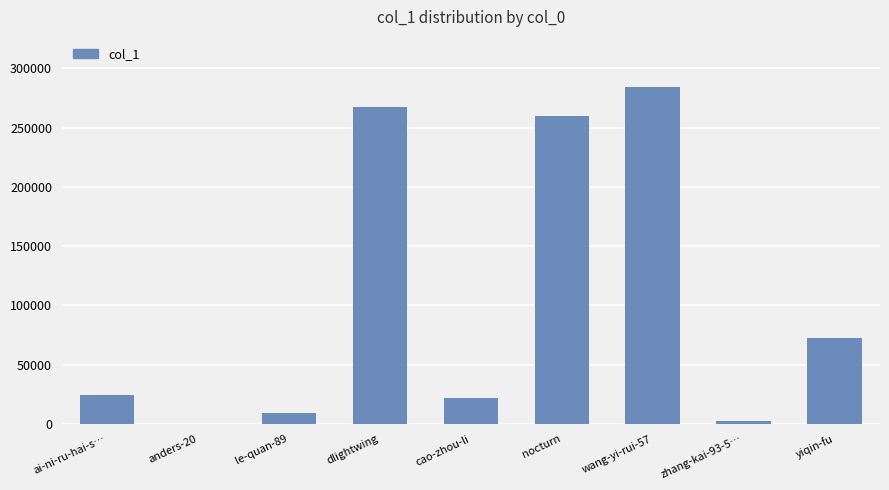

What value does the data have at nocturn?

259463